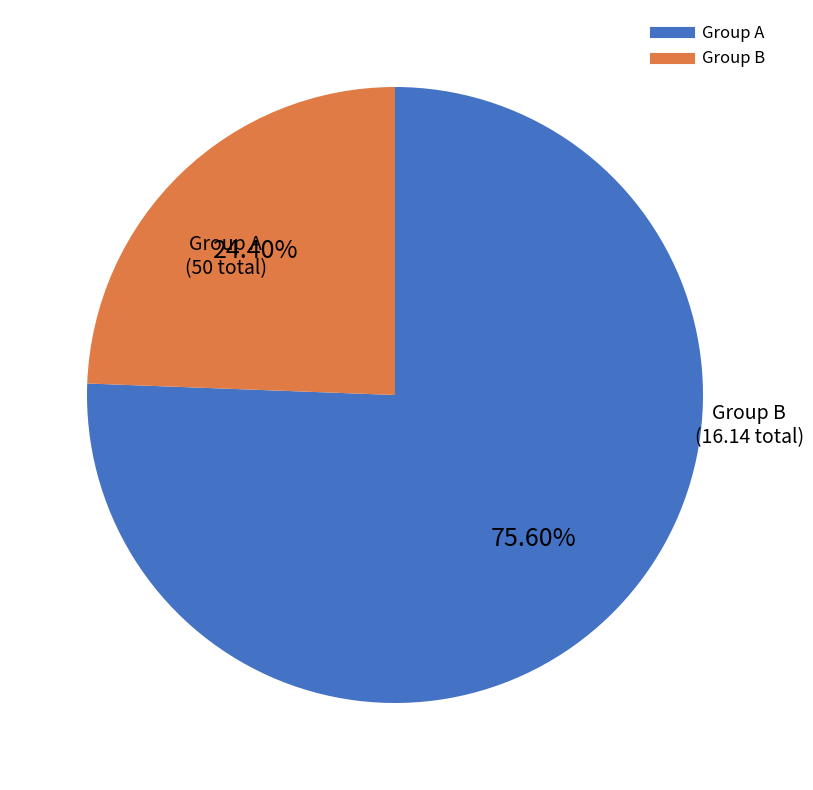

Is there any slice that represents more than half of the pie?

Yes